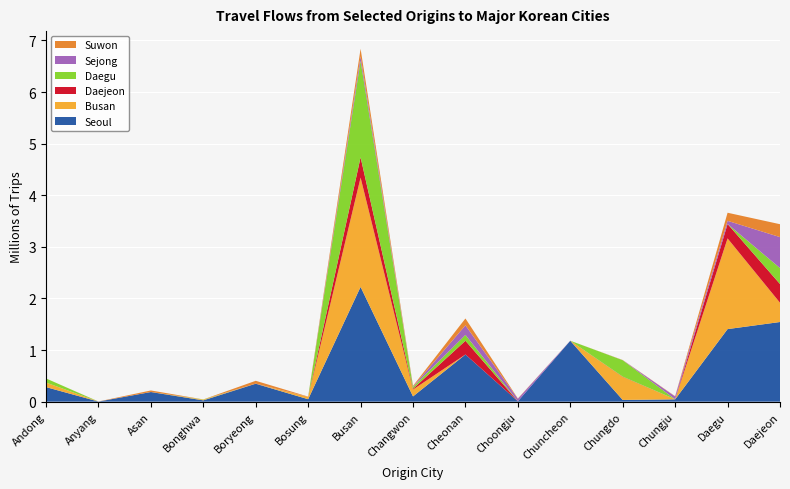

Reading left to right, extract all data points from this chart.

Seoul: Andong=282407	Anyang=2140	Asan=186749	Bonghwa=25415	Boryeong=347904	Bosung=47525	Busan=2224086	Changwon=101776	Cheonan=914074	Choongju=8132	Chuncheon=1180235	Chungdo=33605	Chungju=45066	Daegu=1406150	Daejeon=1543736
Busan: Andong=87892	Anyang=0	Asan=2	Bonghwa=13133	Boryeong=478	Bosung=44688	Busan=2118535	Changwon=132909	Cheonan=0	Choongju=159	Chuncheon=0	Chungdo=446956	Chungju=866	Daegu=1757789	Daejeon=373191
Daejeon: Andong=20	Anyang=0	Asan=143	Bonghwa=26	Boryeong=1243	Bosung=1514	Busan=393142	Changwon=15579	Cheonan=266676	Choongju=12	Chuncheon=669	Chungdo=4744	Chungju=143	Daegu=279441	Daejeon=363476
Daegu: Andong=79874	Anyang=0	Asan=1	Bonghwa=4689	Boryeong=137	Bosung=43	Busan=1870249	Changwon=35046	Cheonan=112940	Choongju=4	Chuncheon=0	Chungdo=317939	Chungju=252	Daegu=334	Daejeon=308751
Sejong: Andong=0	Anyang=0	Asan=162	Bonghwa=1	Boryeong=21	Bosung=790	Busan=87585	Changwon=7609	Cheonan=185635	Choongju=48166	Chuncheon=0	Chungdo=1097	Chungju=54446	Daegu=60699	Daejeon=599918
Suwon: Andong=0	Anyang=1748	Asan=30242	Bonghwa=0	Boryeong=54793	Bosung=3453	Busan=145387	Changwon=14107	Cheonan=132951	Choongju=5578	Chuncheon=100	Chungdo=3034	Chungju=5665	Daegu=156855	Daejeon=249928